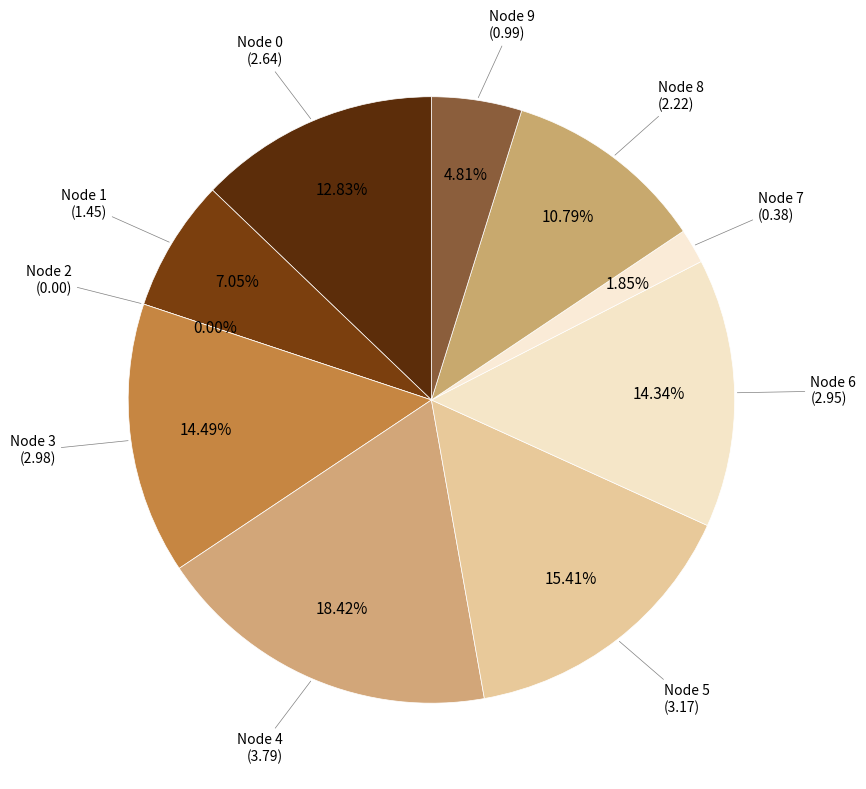

Between 3 and 7, which is larger?

3